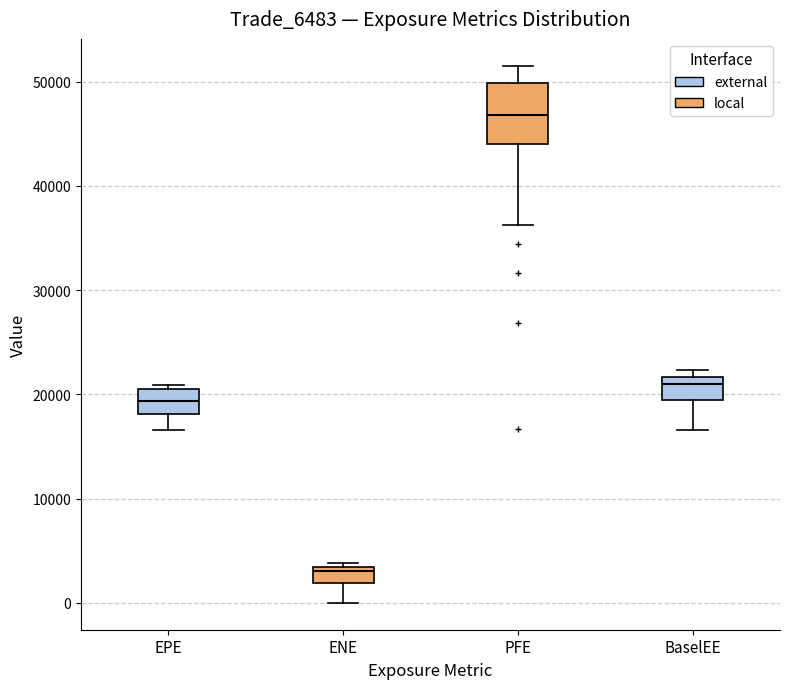

Which box has the lowest median line?

ENE